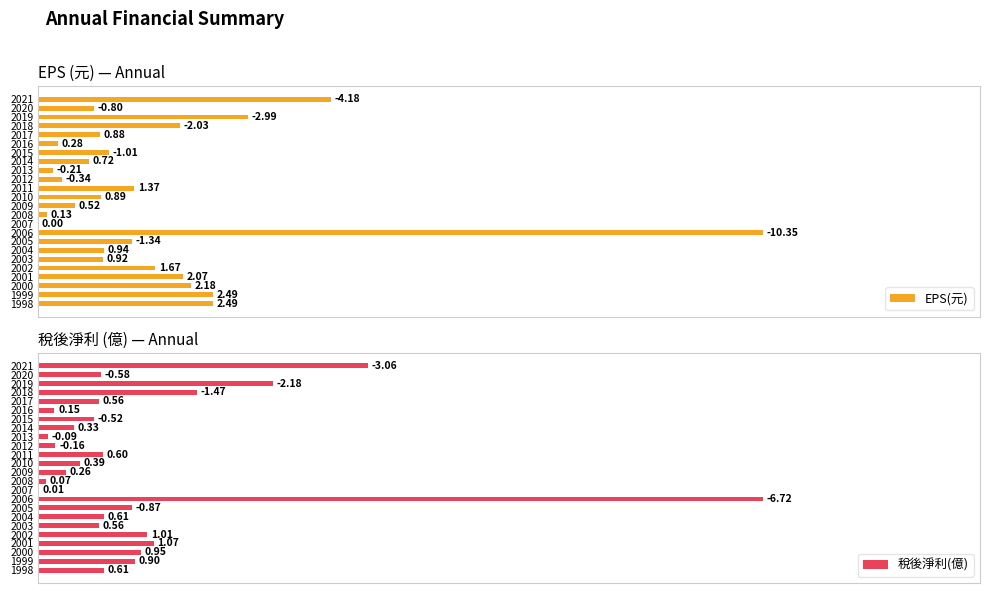

At how many categories does at least one series exceed 20?

7